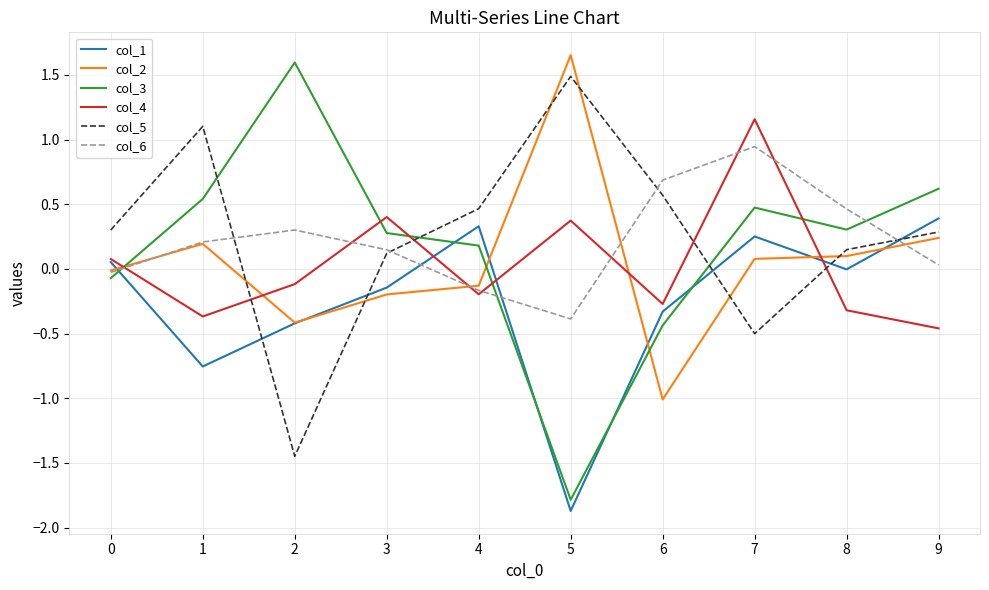

Which category has the lowest value in the col_3 series?

5